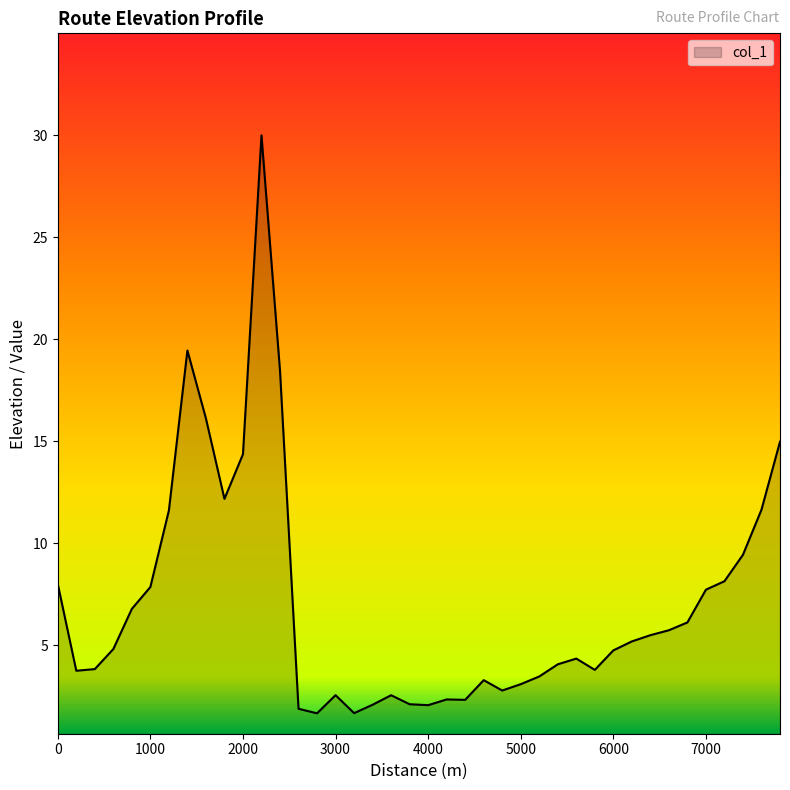

What is the difference between the maximum and minimum values?

28.3